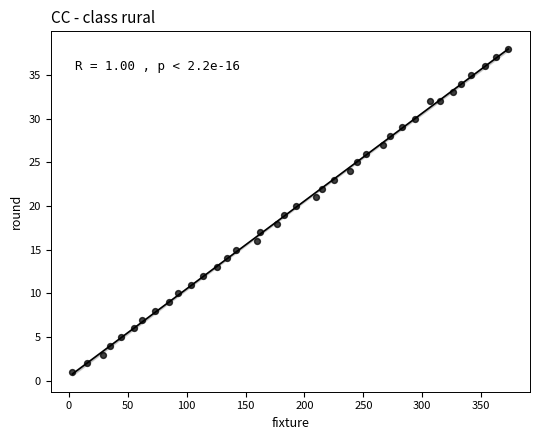

What is the range of Y values (max minus min)?

37